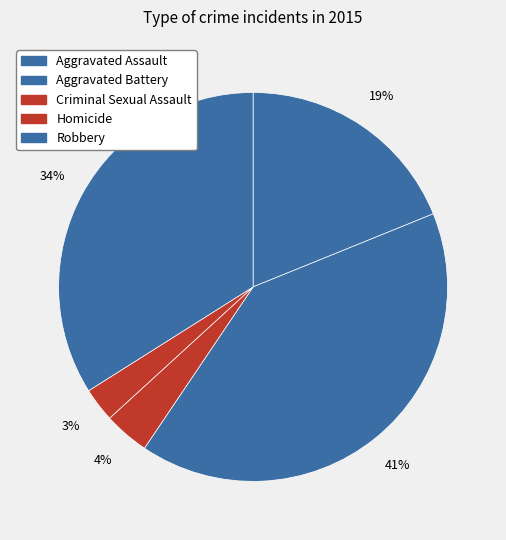

Count the number of slices in the pie.

5